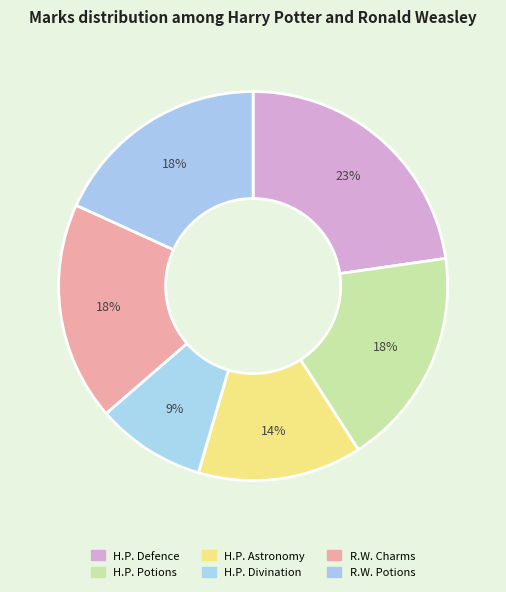

Count the number of slices in the pie.

6